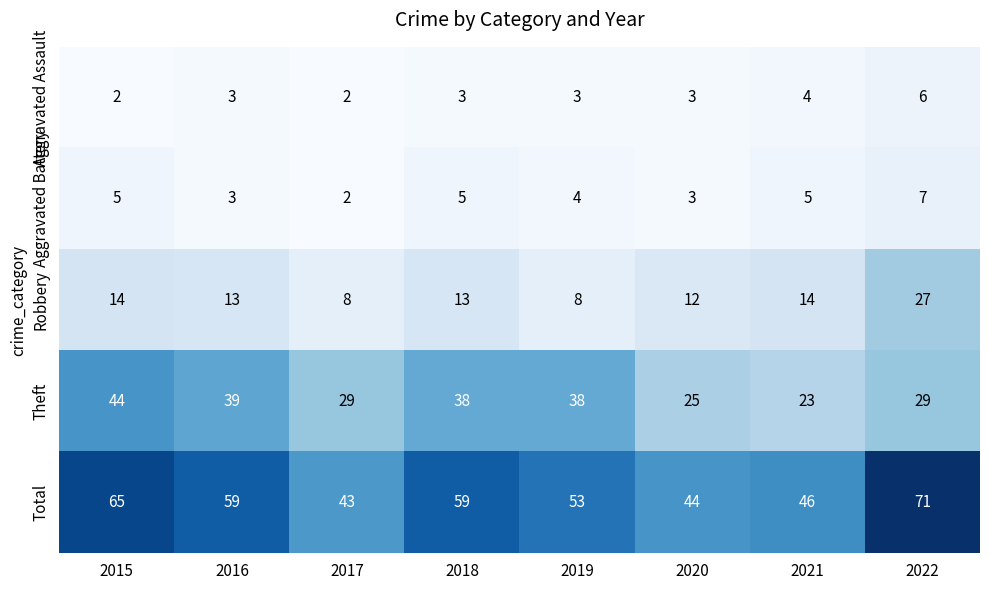

What is the difference between the maximum and minimum values in the Total series?

28